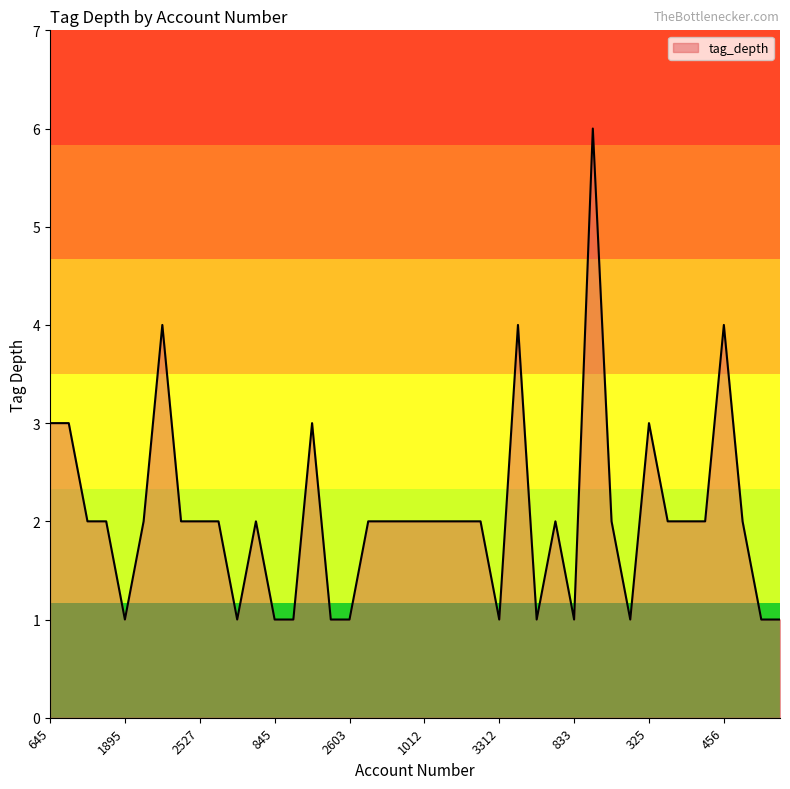

What is the average value?

2